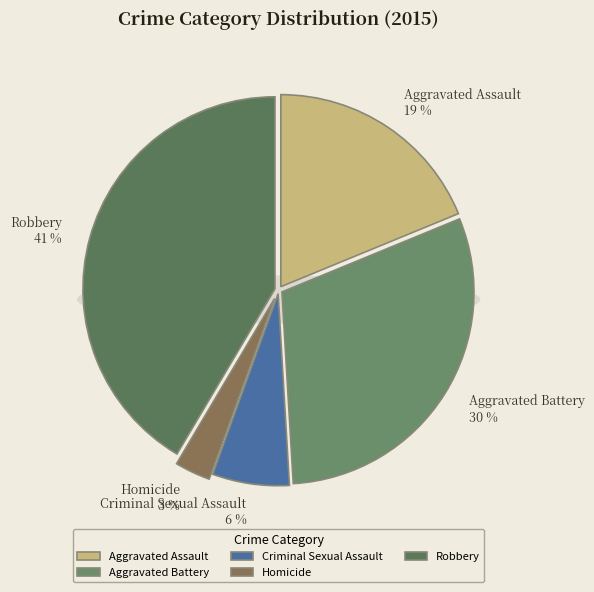

To the nearest percent, what portion does Aggravated Battery represent?

30%